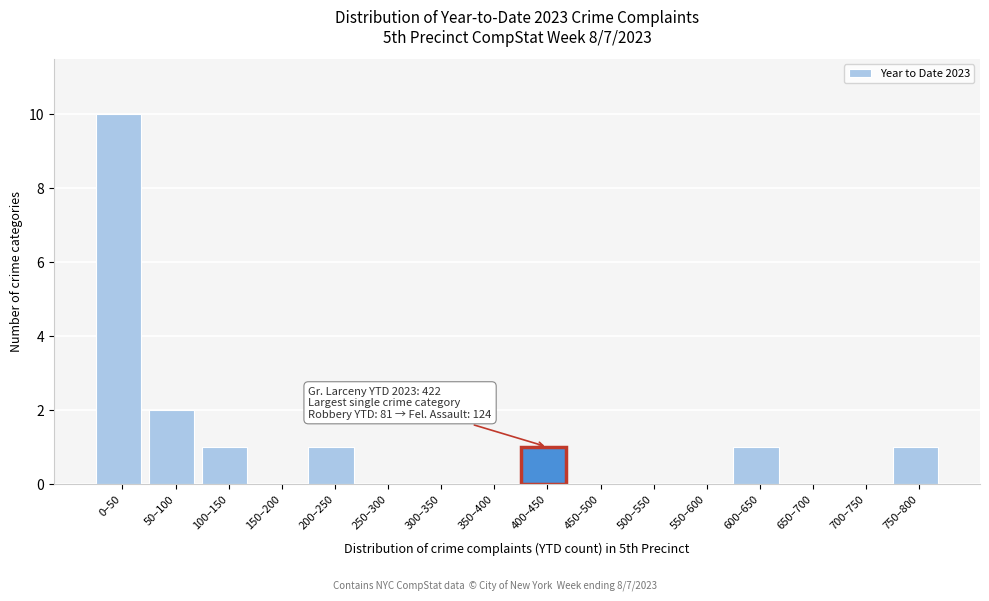

Reading left to right, what are all the values shown in this chart?

0–50=10	50–100=2	100–150=1	150–200=0	200–250=1	250–300=0	300–350=0	350–400=0	400–450=1	450–500=0	500–550=0	550–600=0	600–650=1	650–700=0	700–750=0	750–800=1